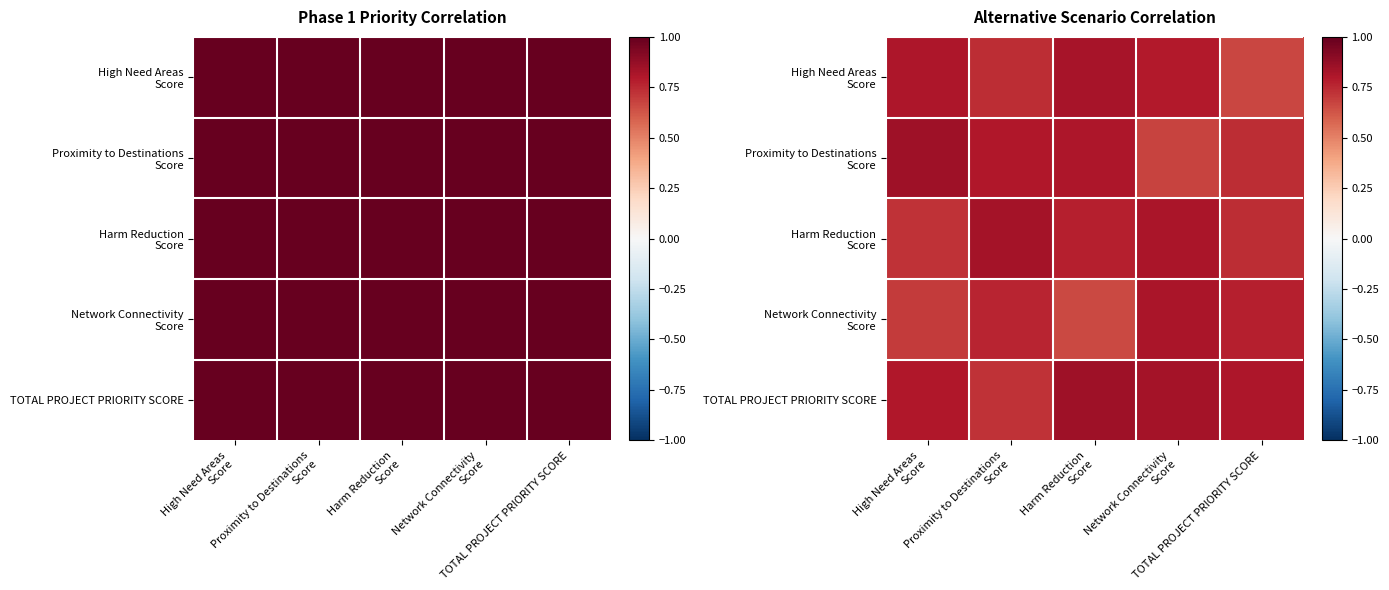

What is the sum of the High Need Areas Score values at TOTAL PROJECT PRIORITY SCORE and High Need Areas Score?

1.5